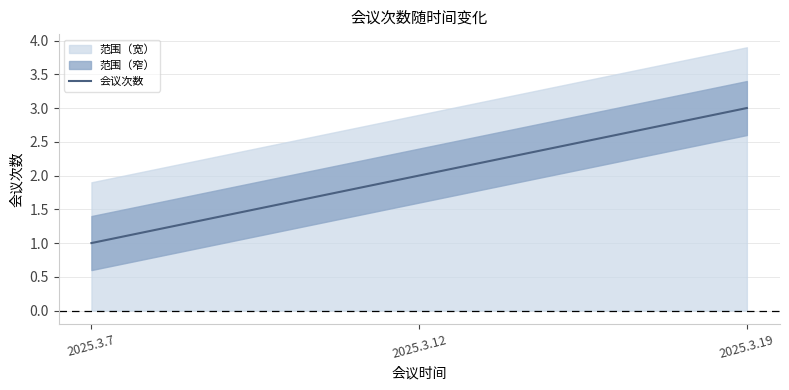

What is the smallest value displayed?

1